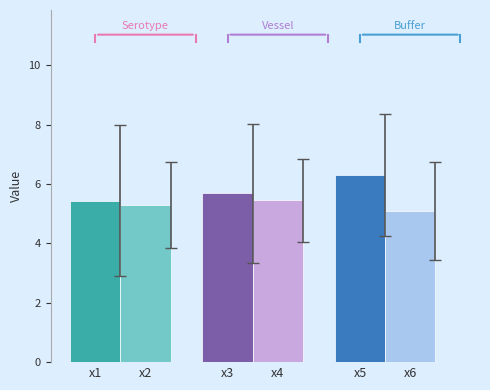

What is the spread (max minus min) of values at x4?

1.2